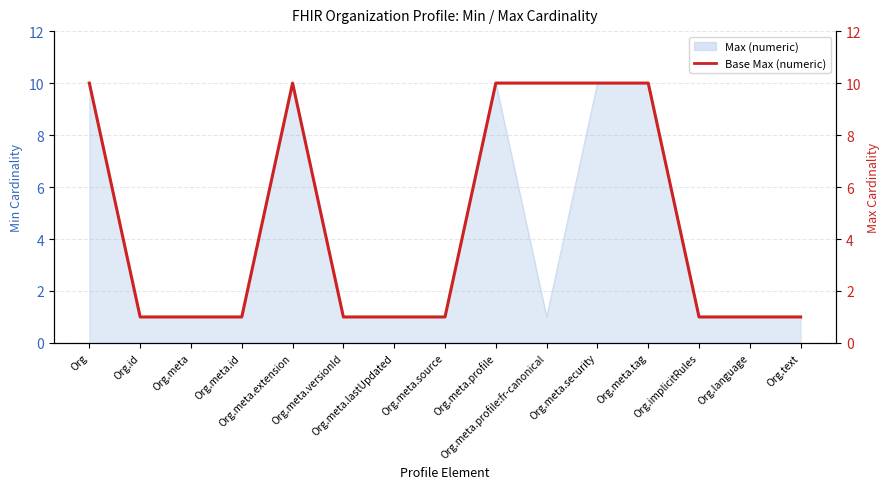

What is the ratio of the value at Org.meta.lastUpdated to the value at Org.language?

1.0